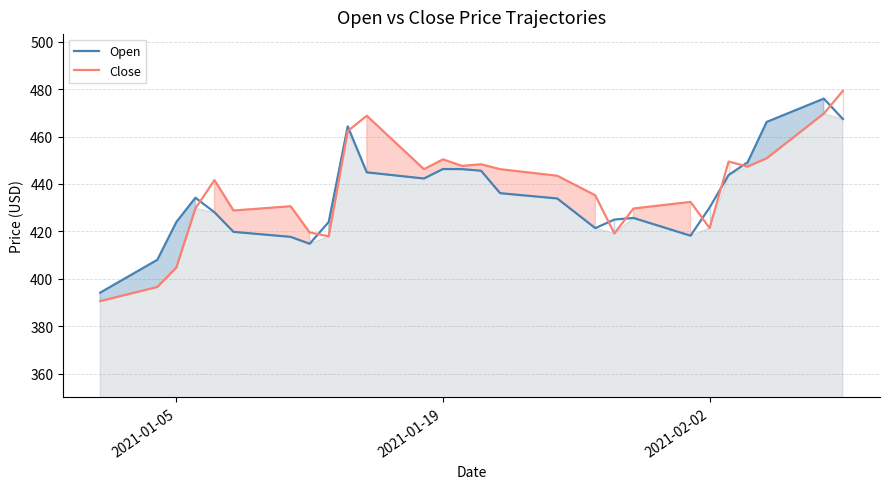

Reading right to left, transcribe all the data shown in this chart.

Open: 467.4	476.0	472.7	469.4	466.2	449.1	443.8	430.0	418.2	420.7	423.2	425.6	425.0	421.4	427.6	433.9	434.6	435.4	436.1	445.6	446.2	446.3	442.3	443.1	444.0	444.9	464.3	423.9	414.8	417.7	418.4	419.1	419.8	428.1	434.2	423.9	408.0	403.4	398.8	394.1
Close: 479.2	469.7	463.4	457.1	450.8	447.3	449.4	421.4	432.4	431.5	430.6	429.6	419.1	435.2	439.3	443.5	444.4	445.3	446.2	448.3	447.6	450.4	446.2	453.7	461.2	468.8	462.3	417.9	419.5	430.6	430.0	429.4	428.8	441.6	429.7	404.7	396.5	394.5	392.5	390.6